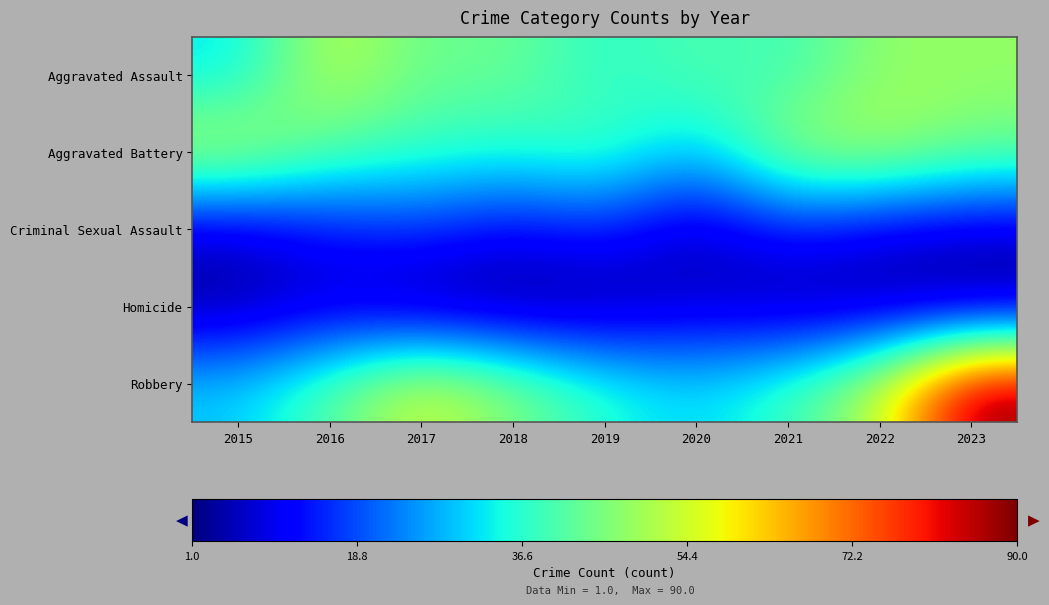

Reading left to right, transcribe all the data shown in this chart.

Aggravated Assault: 2015=32	2016=53	2017=43	2018=44	2019=36	2020=41	2021=38	2022=48	2023=48
Aggravated Battery: 2015=53	2016=41	2017=38	2018=36	2019=40	2020=29	2021=49	2022=51	2023=44
Criminal Sexual Assault: 2015=7	2016=13	2017=16	2018=11	2019=15	2020=5	2021=14	2022=9	2023=7
Homicide: 2015=3	2016=7	2017=2	2018=1	2019=2	2020=7	2021=3	2022=3	2023=2
Robbery: 2015=30	2016=41	2017=56	2018=46	2019=36	2020=31	2021=38	2022=53	2023=90